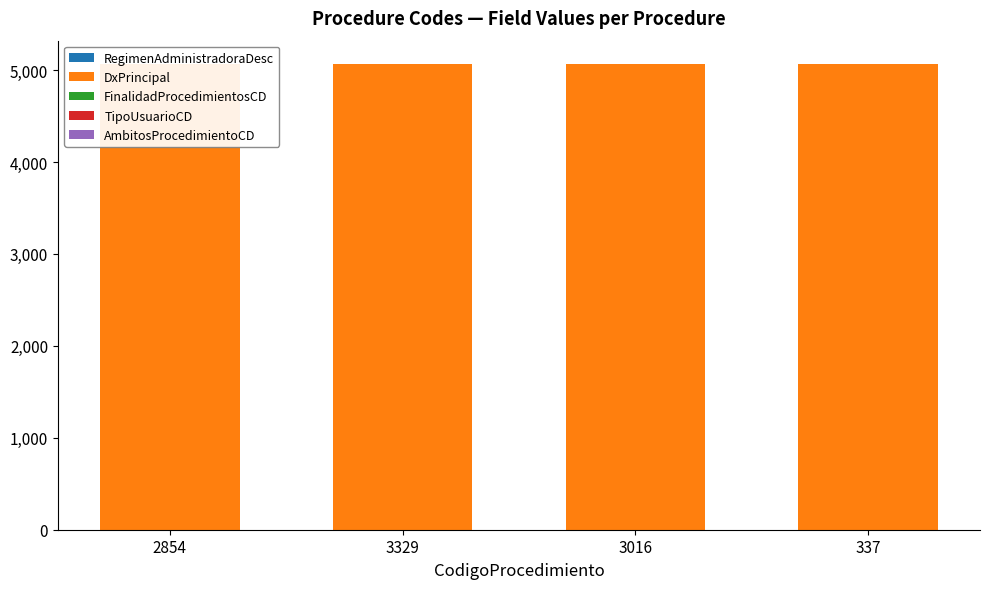

What is the difference between the highest and lowest values at 3329?

5060